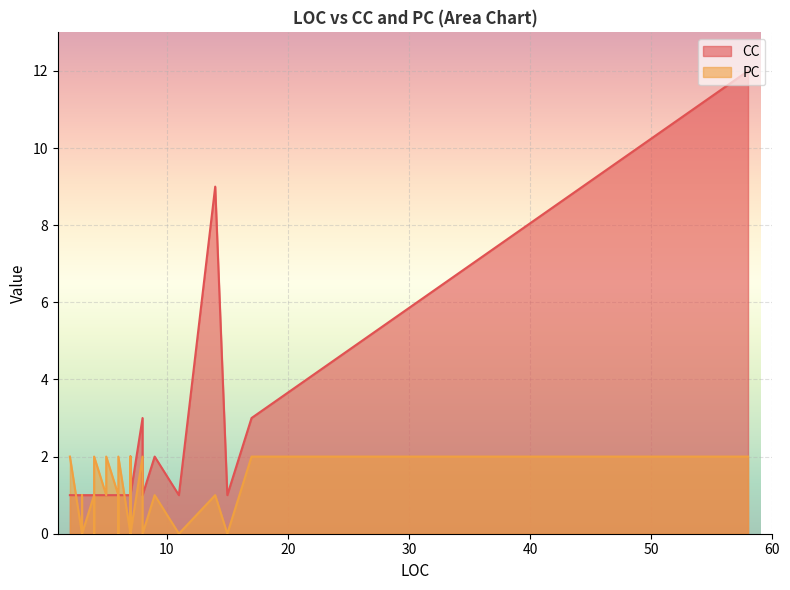

What is the label of the 33rd point from the right?

3